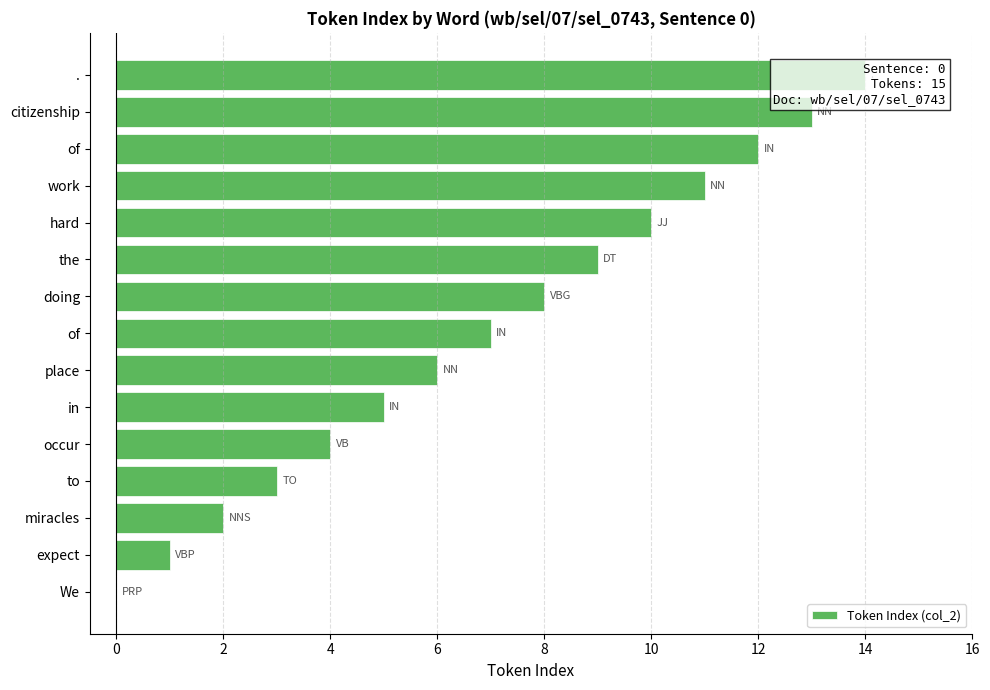

What is the difference between the maximum and minimum values?

14